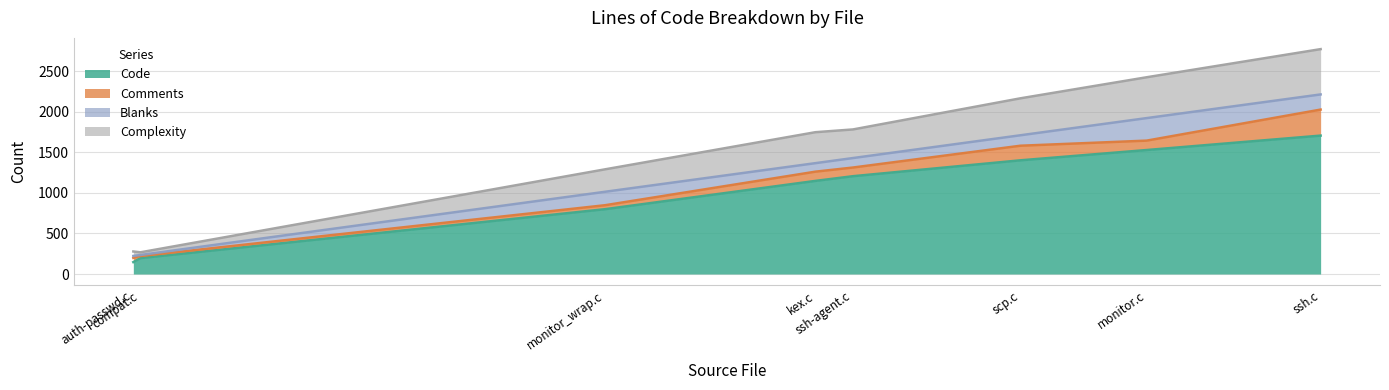

At scp.c, list the series in order from smallest to largest.

Blanks, Comments, Complexity, Code